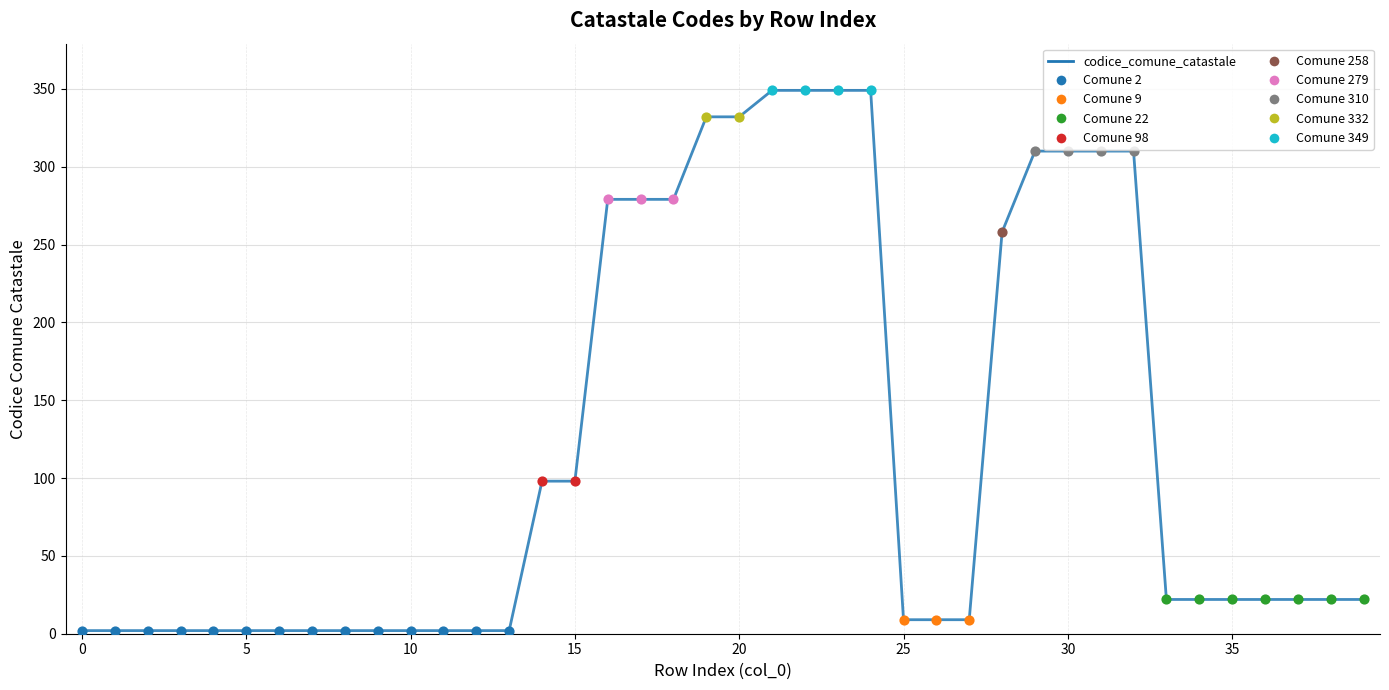

What is the sum of all values?

4800